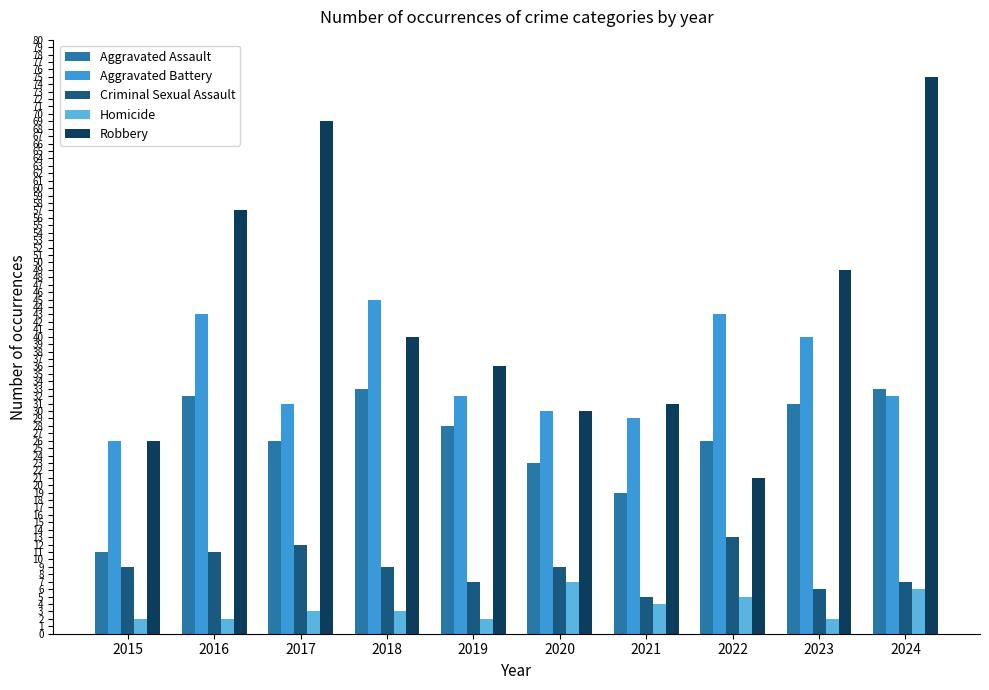

At which label does Criminal Sexual Assault reach its peak?

2022